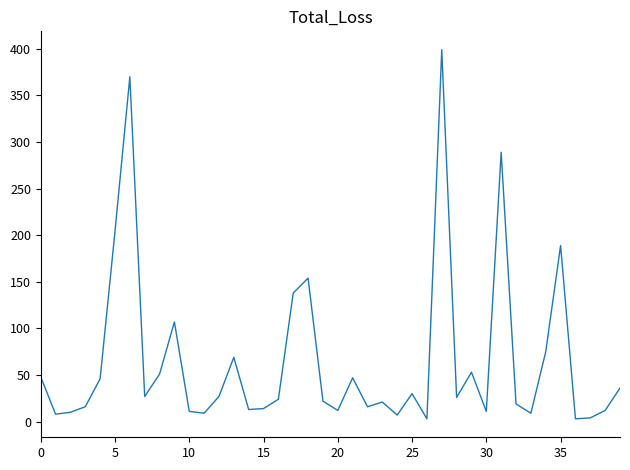

What is the greatest value displayed?

399